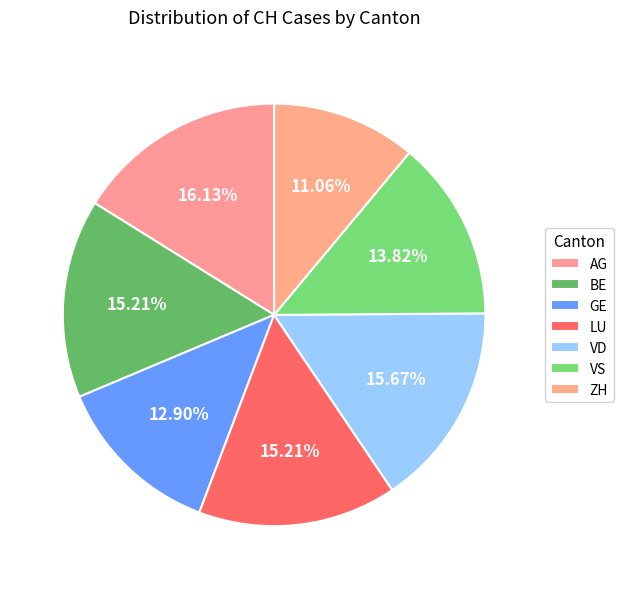

The LU slice represents 15% of the pie. True or false?

True